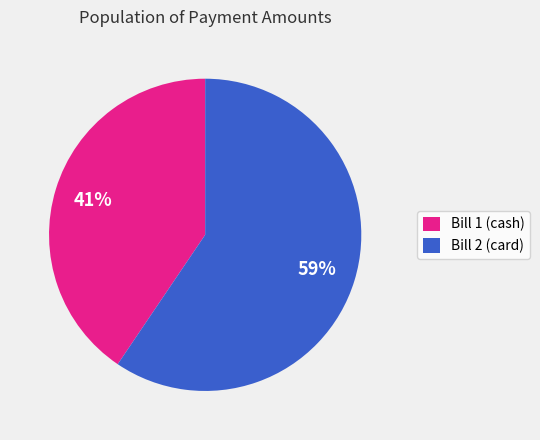

To the nearest percent, what is the combined percentage of Bill 2 (card) and Bill 1 (cash)?

100%